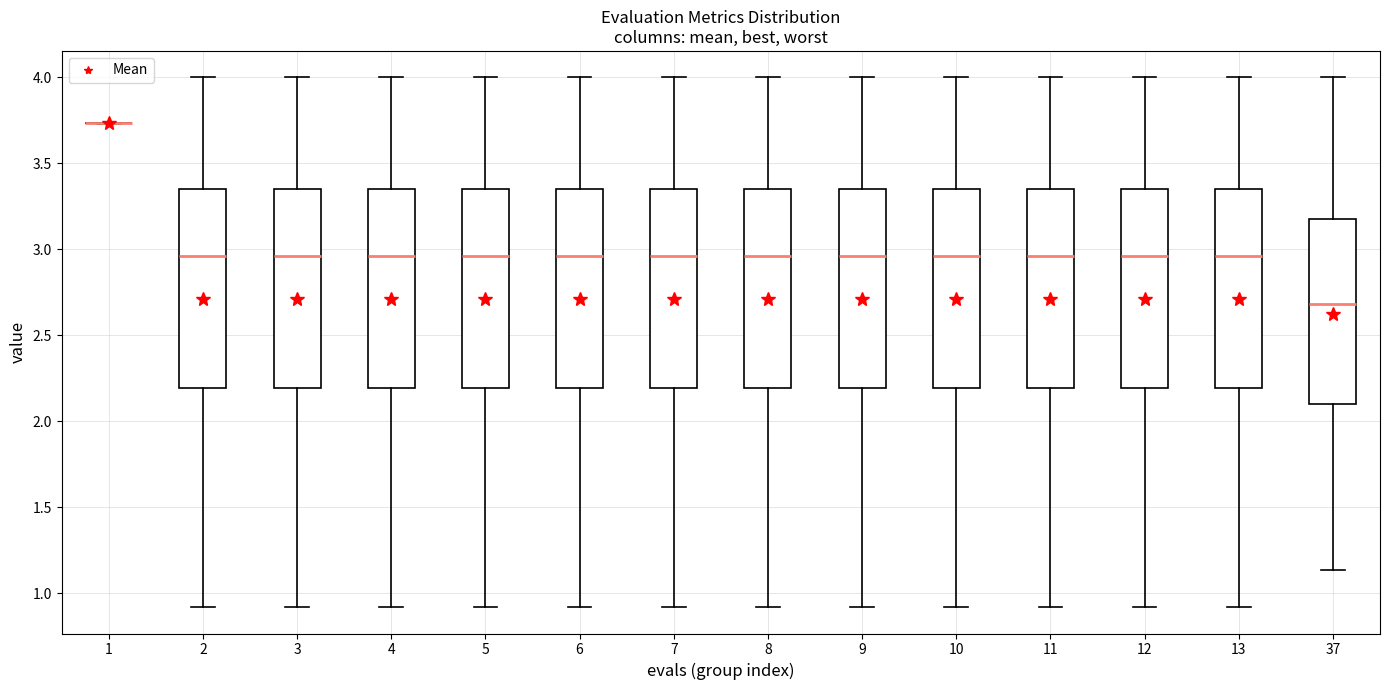

Where does the lower whisker of the box at x = 11 end on the y-axis? The values are not printed on the chart, so give them approximately, as read against the axis.

0.90